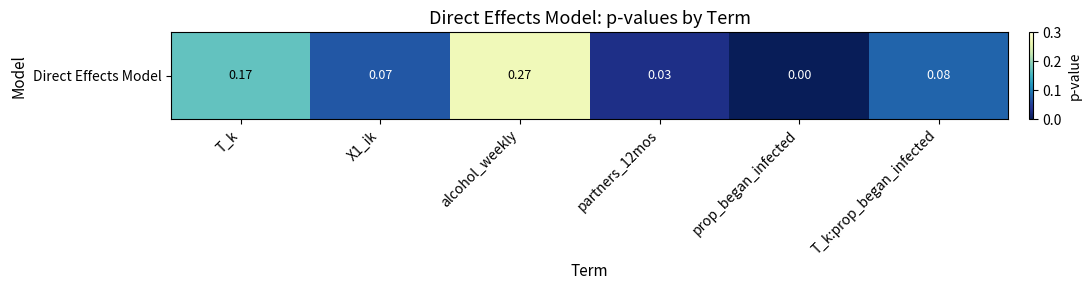

What is the change in value from prop_began_infected to T_k:prop_began_infected?

+0.1